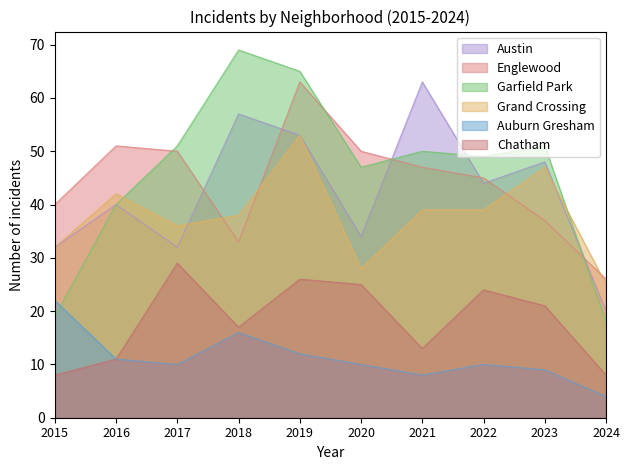

What is the value of the Auburn Gresham point at the 3rd from the left?

10